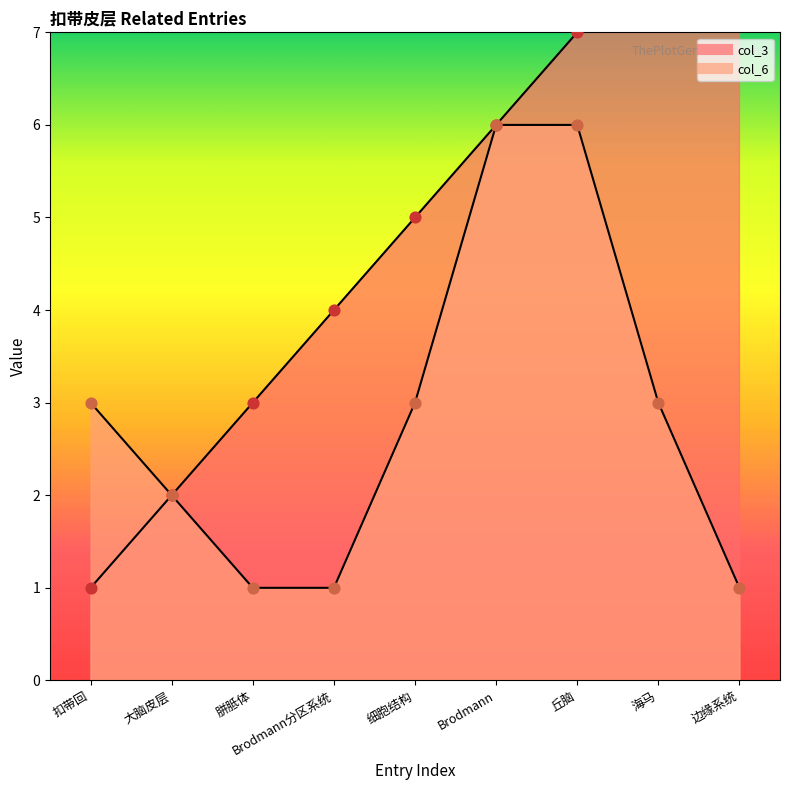

At how many categories does at least one series exceed 3?

6